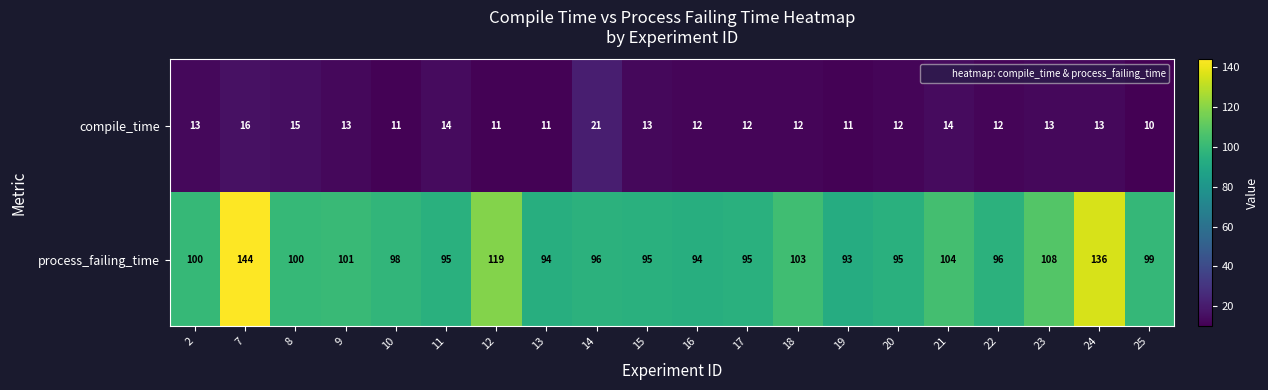

Count the number of categories in the chart.

20